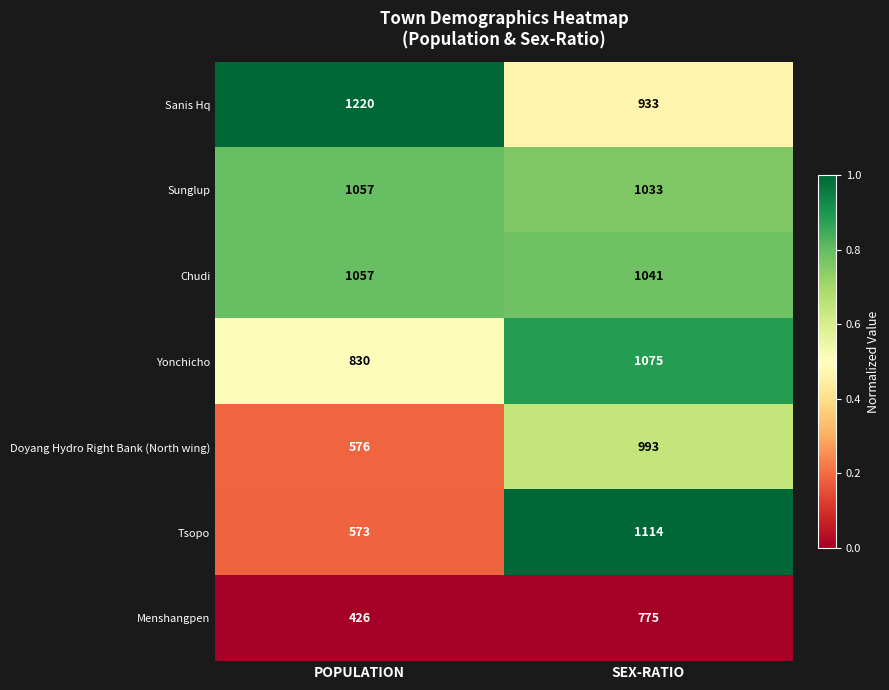

Reading left to right, what are all the values shown in this chart?

Sanis Hq: 1220	933
Sunglup: 1057	1033
Chudi: 1057	1041
Yonchicho: 830	1075
Doyang Hydro Right Bank (North wing): 576	993
Tsopo: 573	1114
Menshangpen: 426	775